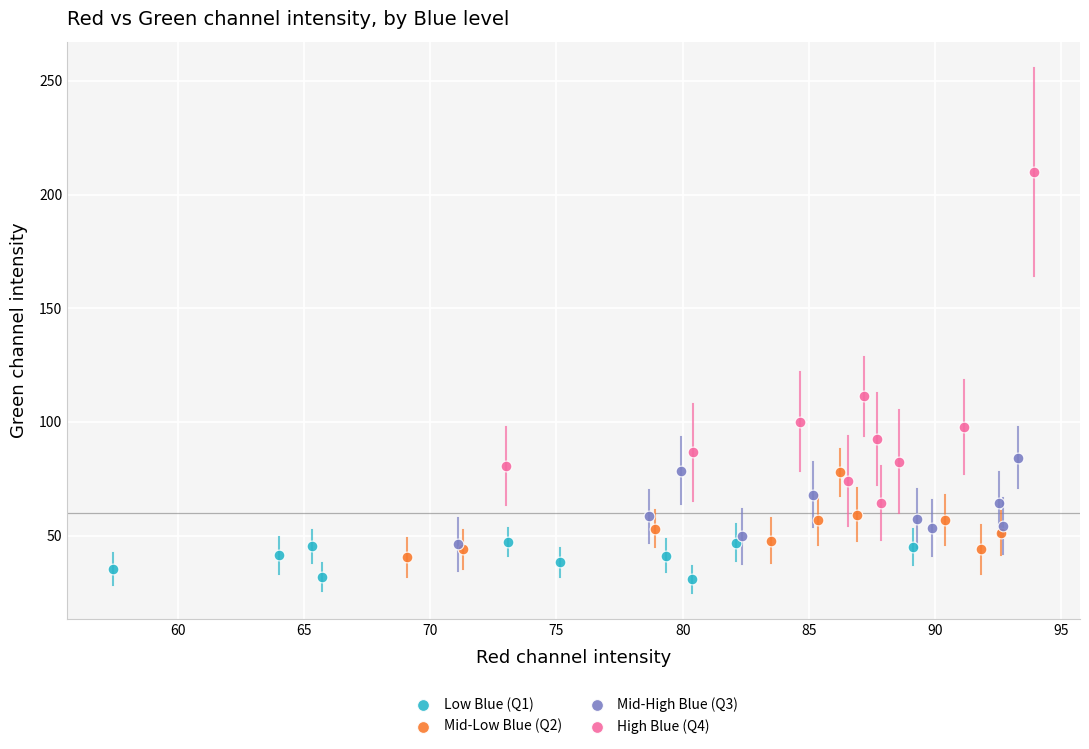

Which series reaches the maximum Y coordinate?

High Blue (Q4)